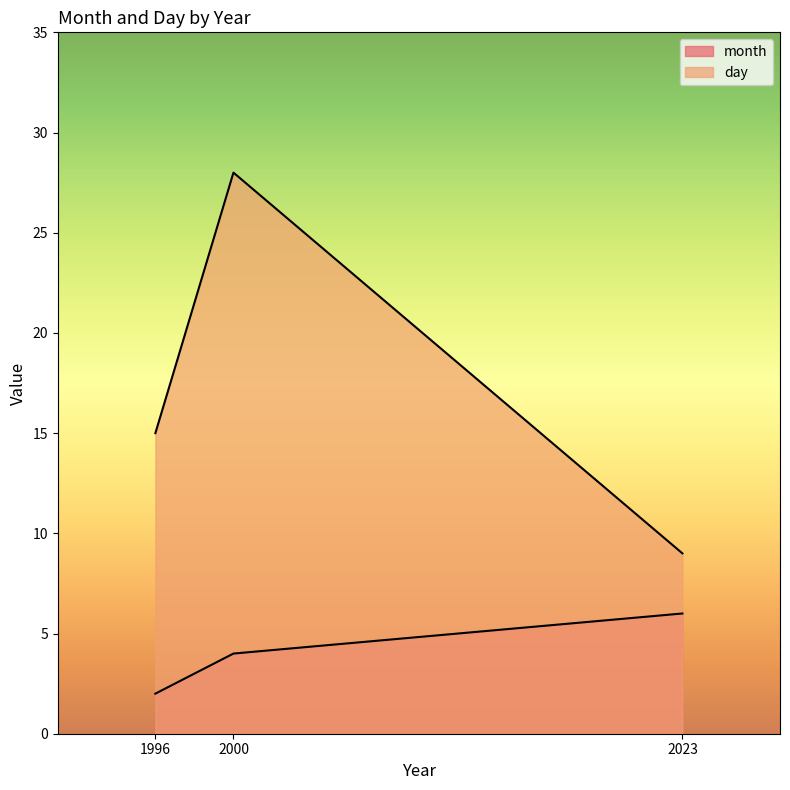

What is the difference between the day values at 1996 and 2000?

13